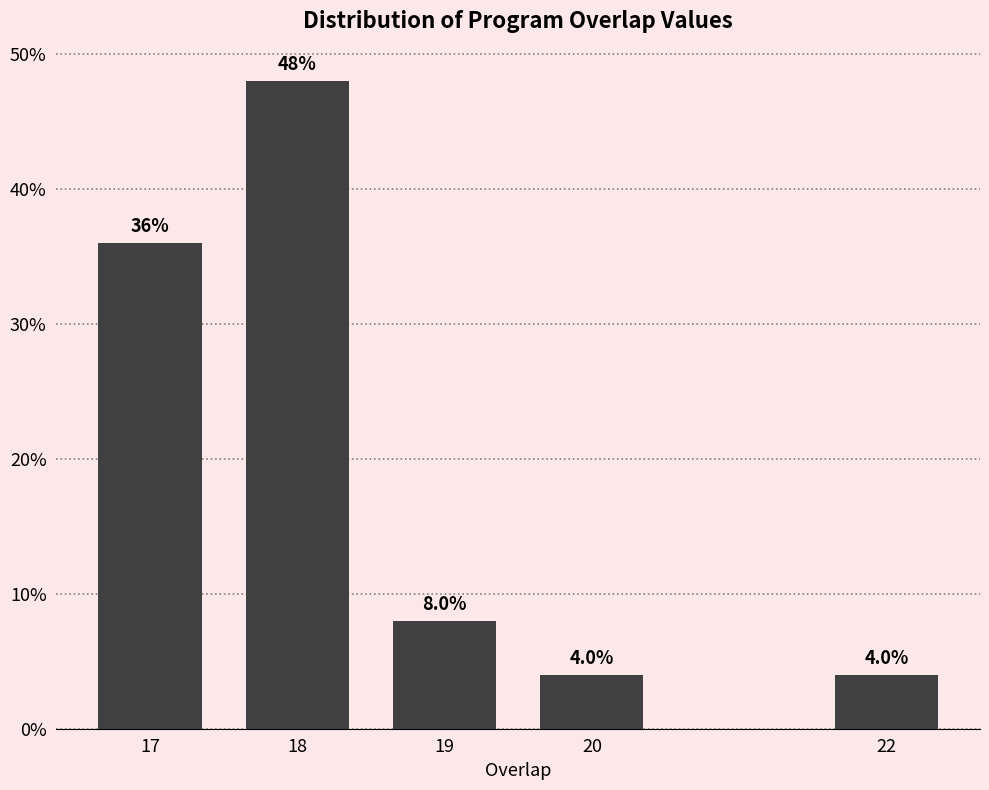

Reading left to right, what are all the values shown in this chart?

36	48	8	4	4